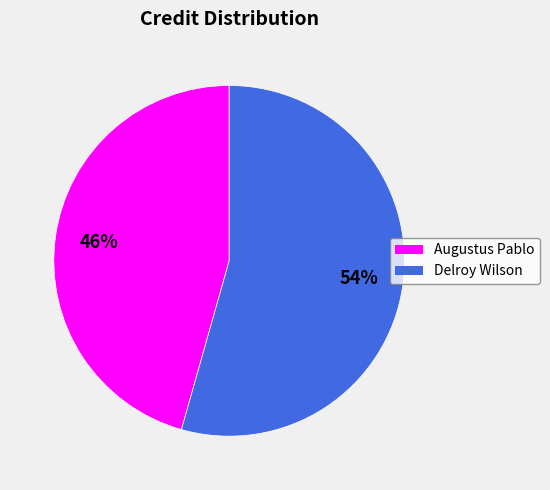

Combined, do Delroy Wilson and Augustus Pablo account for over 50%?

Yes